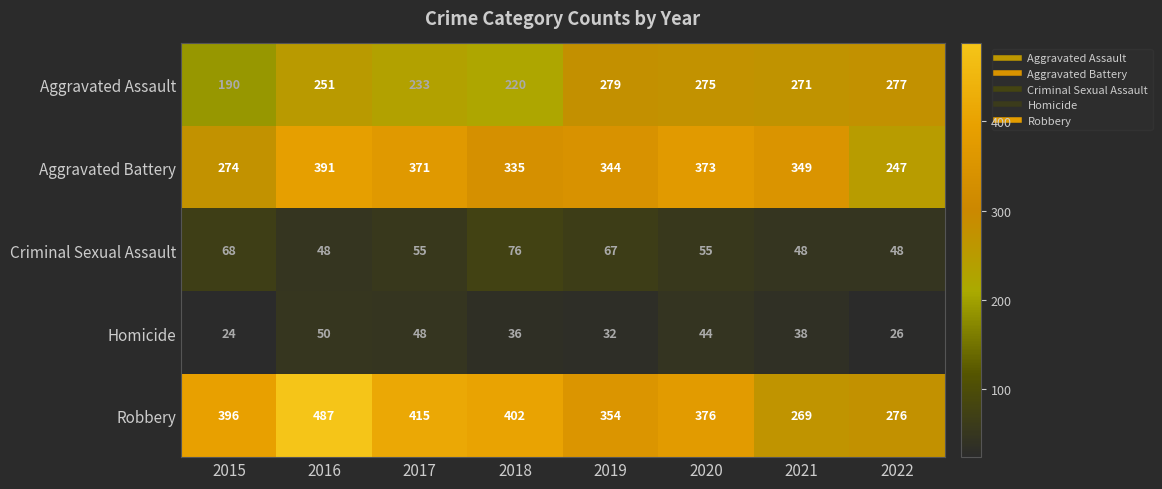

At which category is the sum across all series the highest?

2016